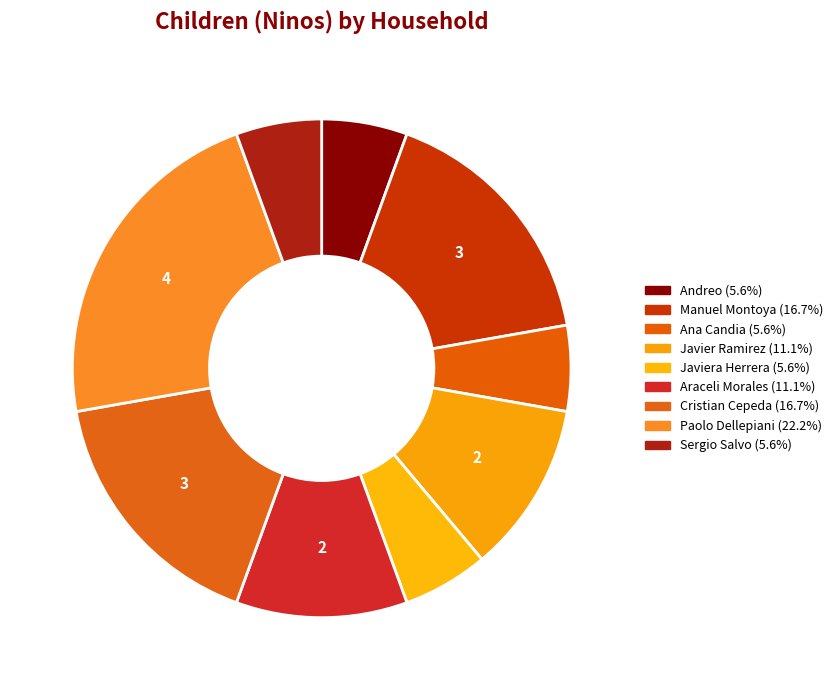

Count the number of slices in the pie.

9